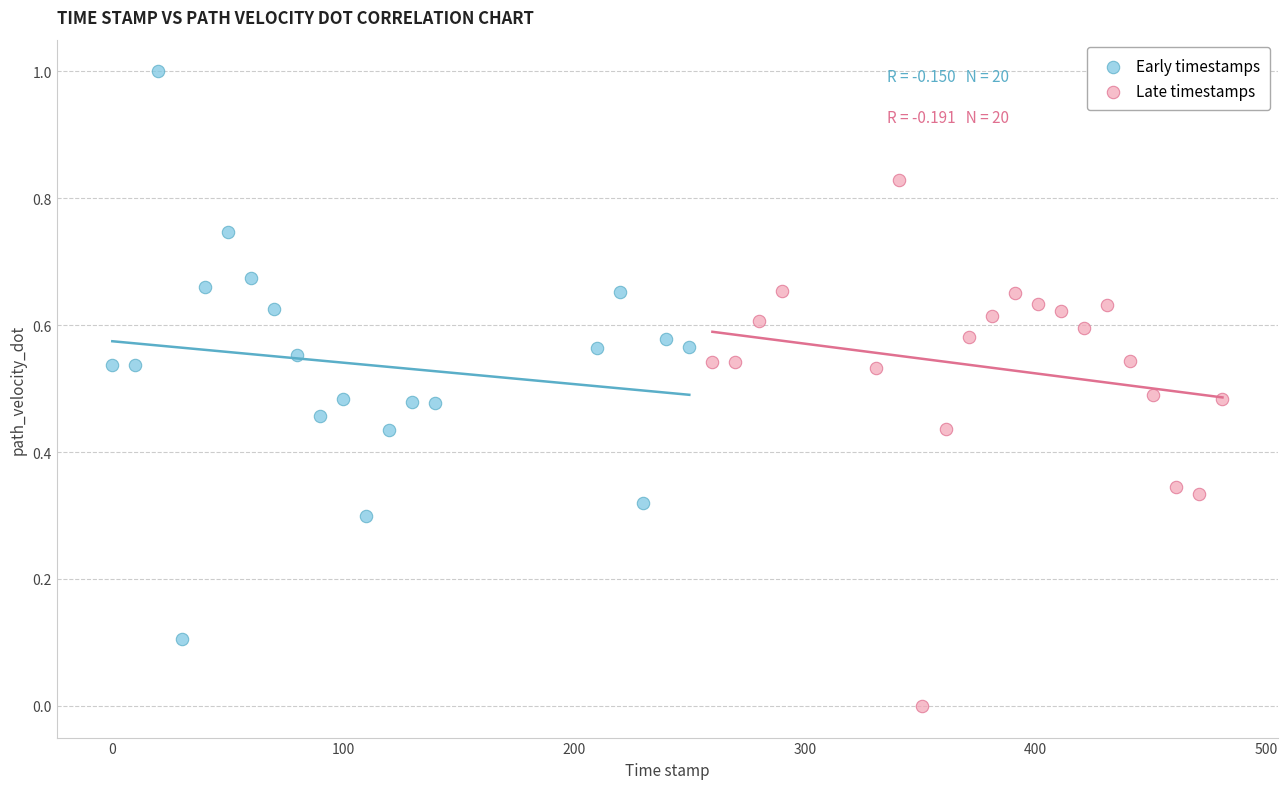

Which series reaches the maximum Y coordinate?

Early timestamps